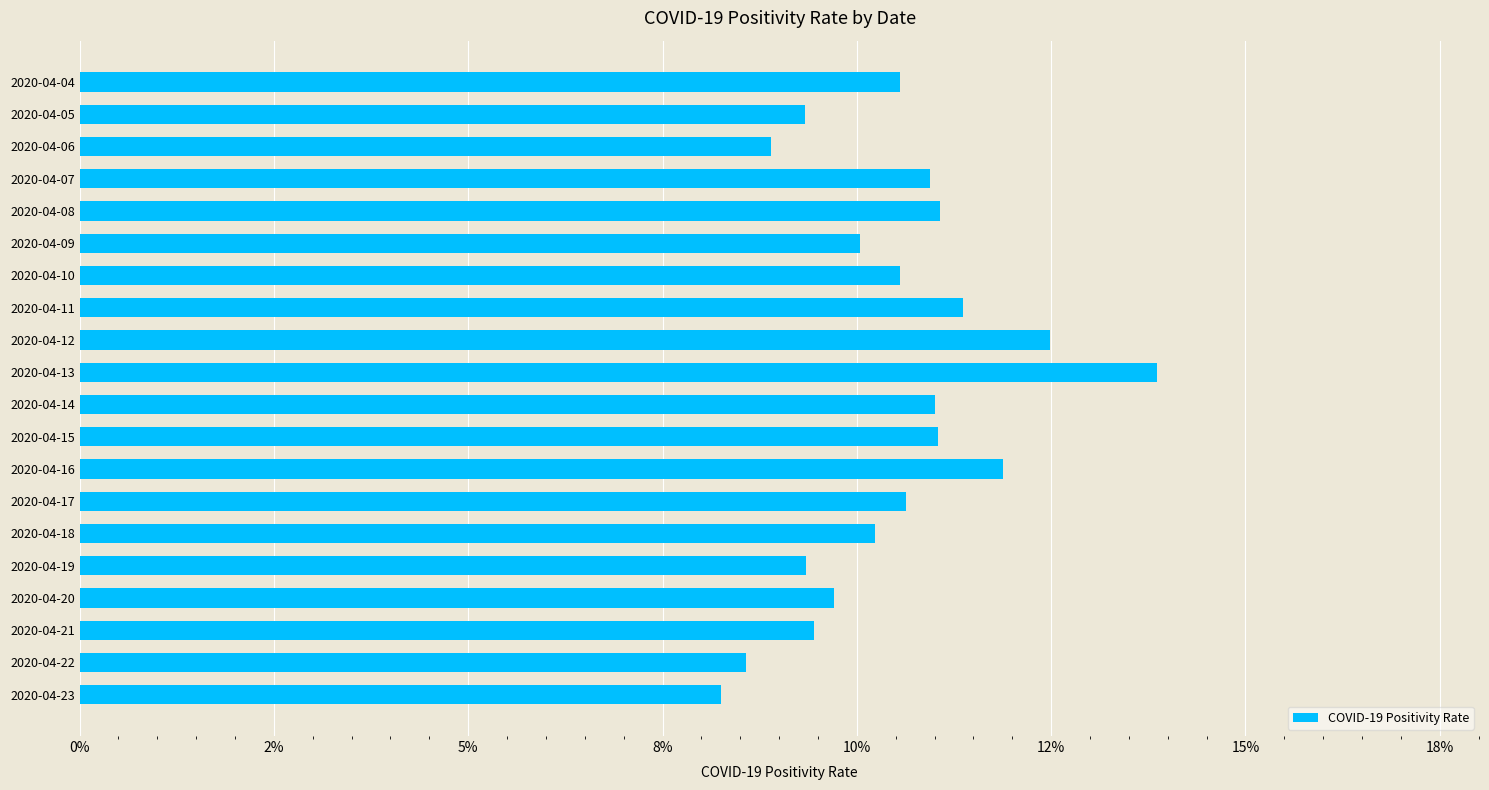

Are the bars horizontal?

Yes